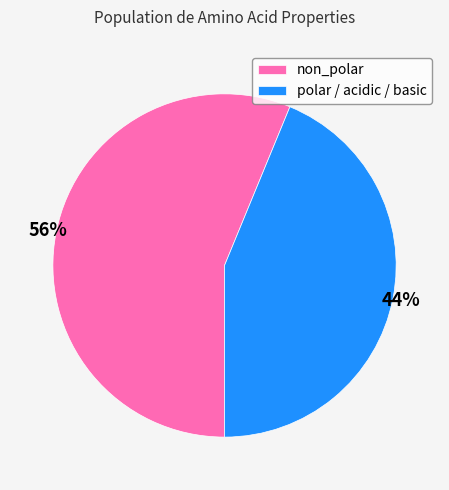

What percentage is the polar / acidic / basic slice, to the nearest percent?

44%